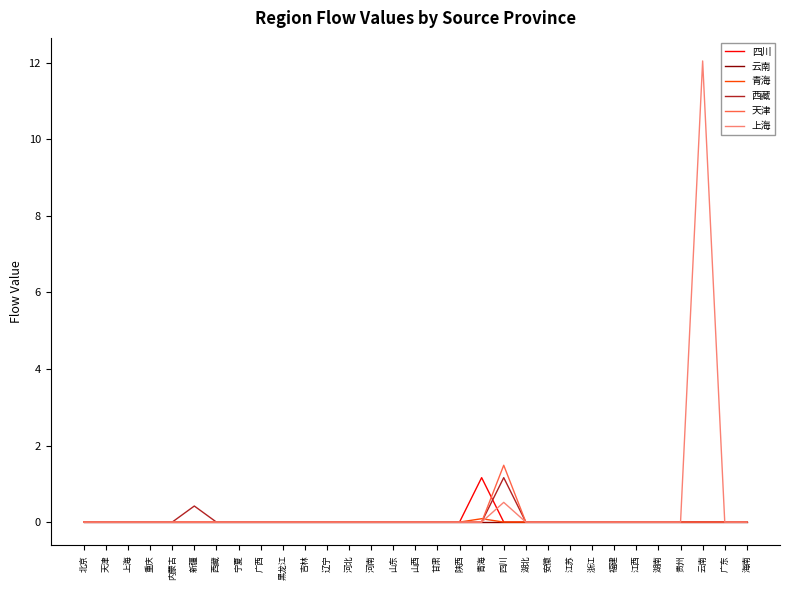

What position from the left is 河北?

13